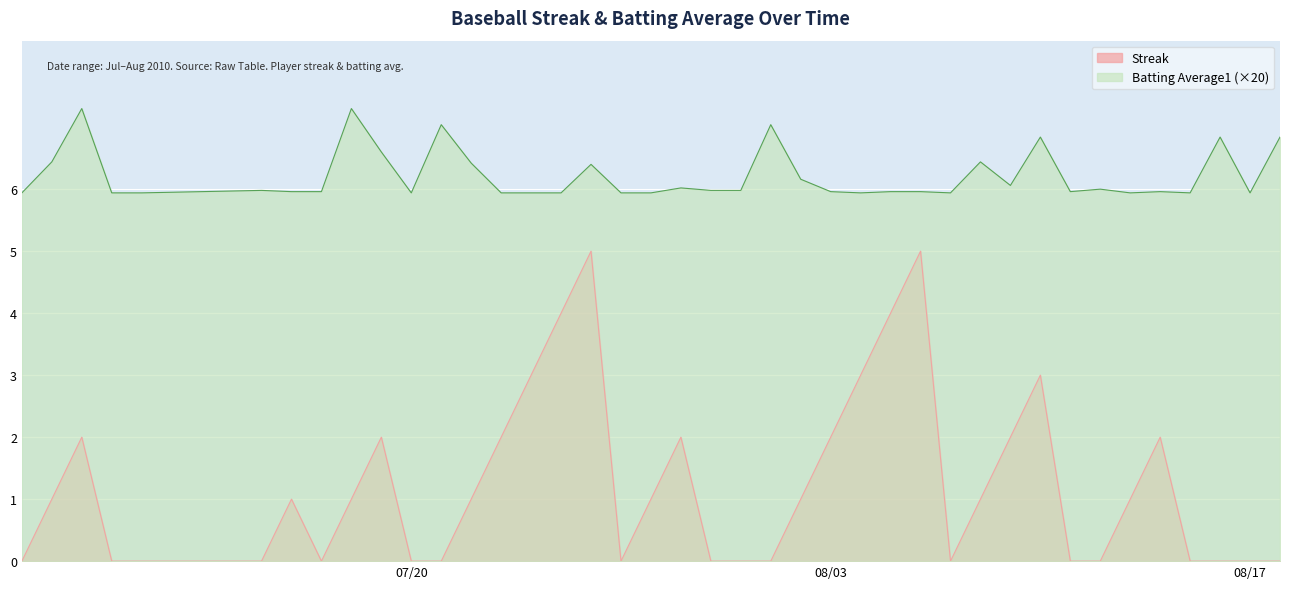

What is the label of the 35th point from the left?

2010-08-13